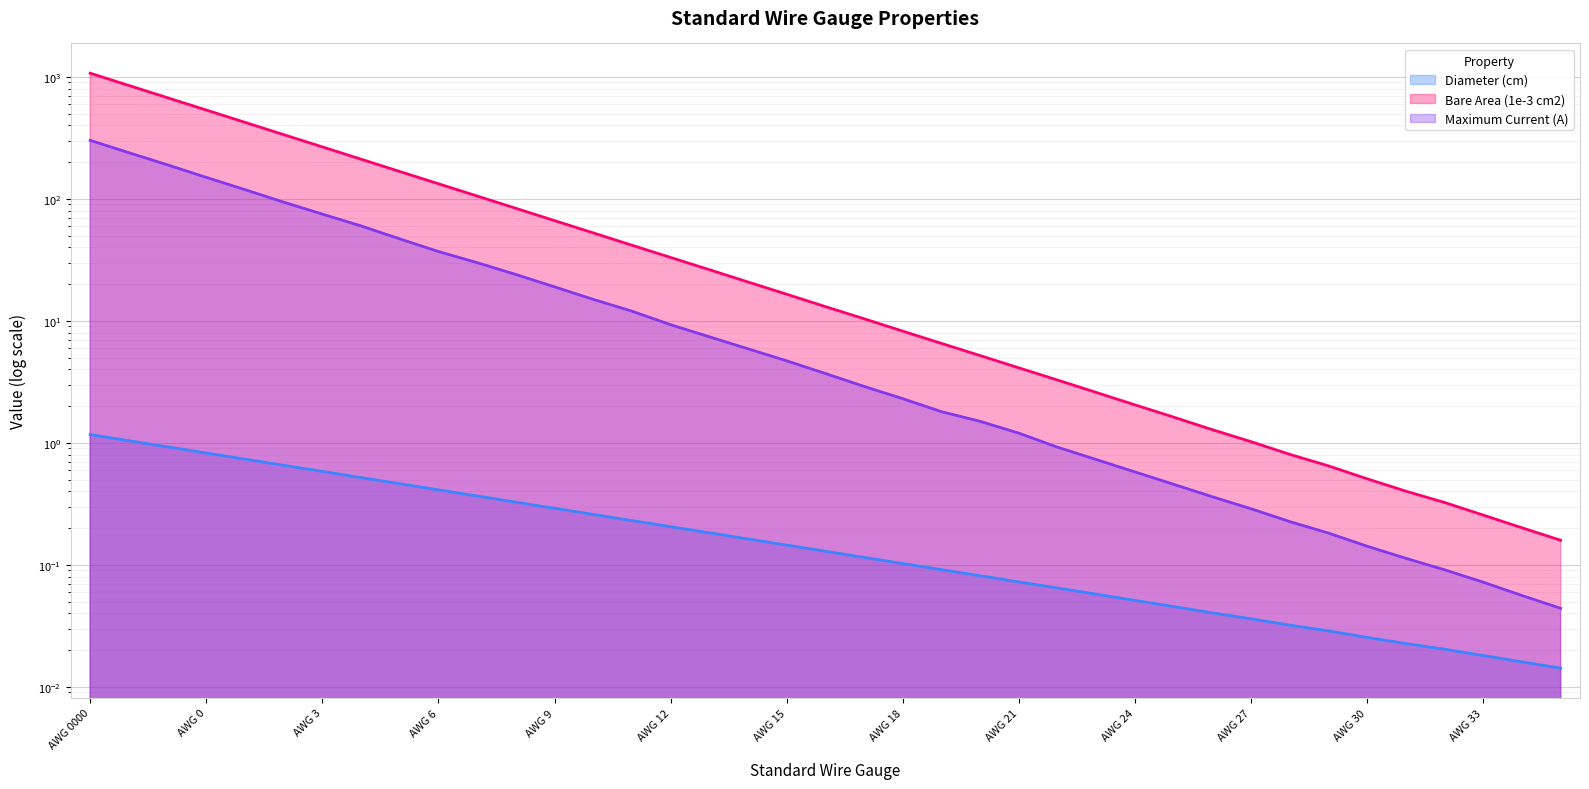

Where does the Maximum Current (A) series first go above 3?

AWG 0000